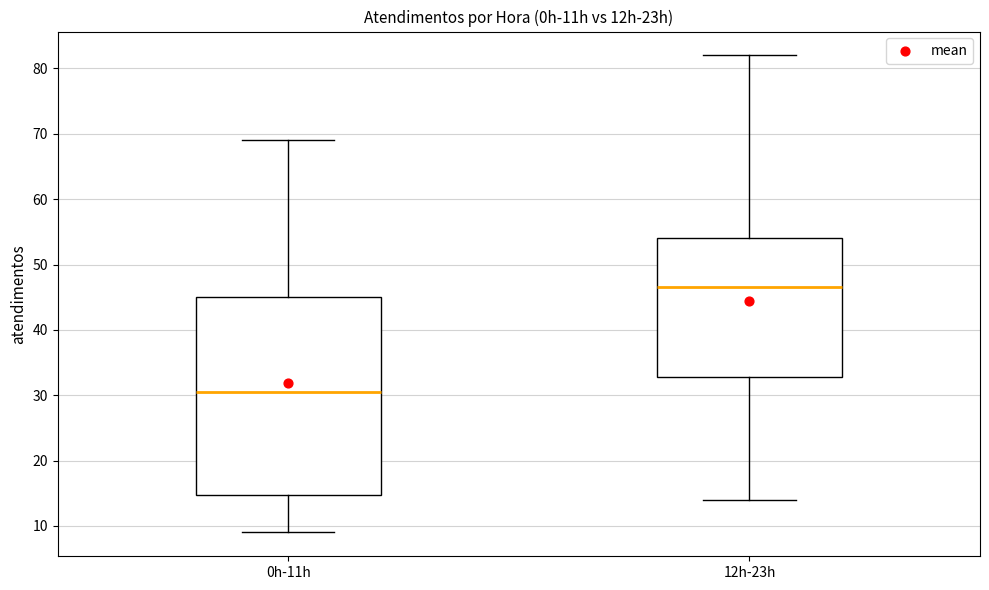

Which box is the tallest, from its lower edge to its upper edge?

0h-11h